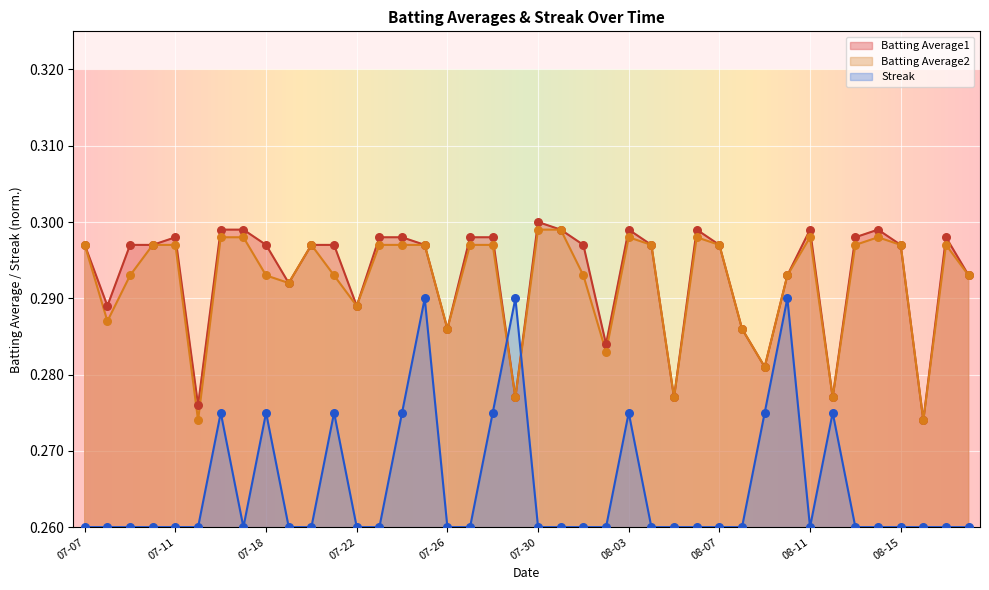

Which series has the largest total across all categories?

Batting Average1